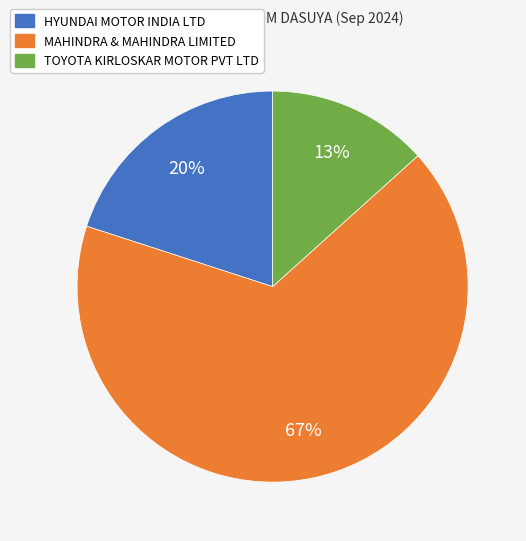

To the nearest percent, what is the average slice percentage?

33%